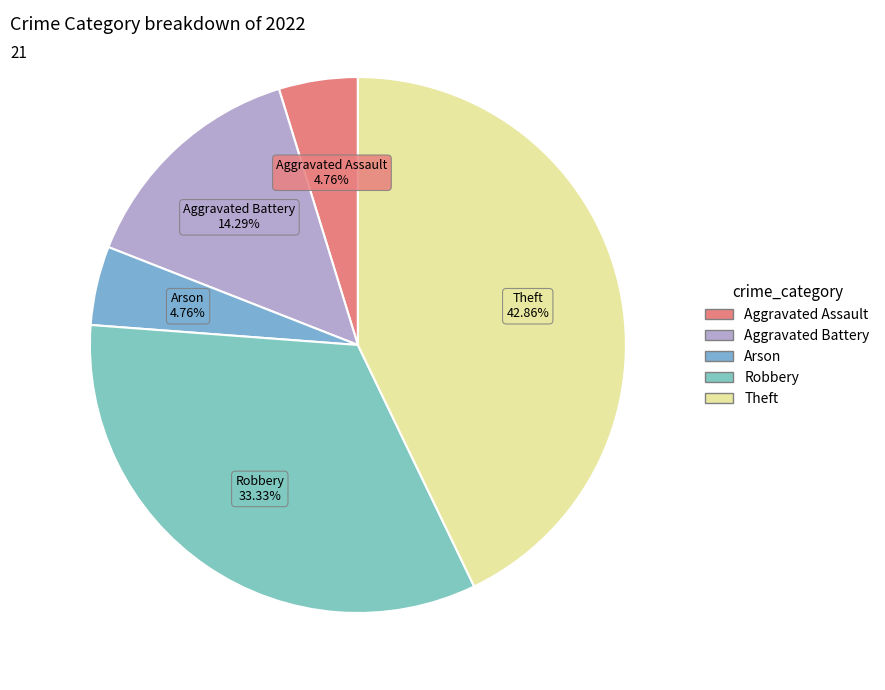

Approximately how many times larger is the value at Robbery compared to Arson?

7.0